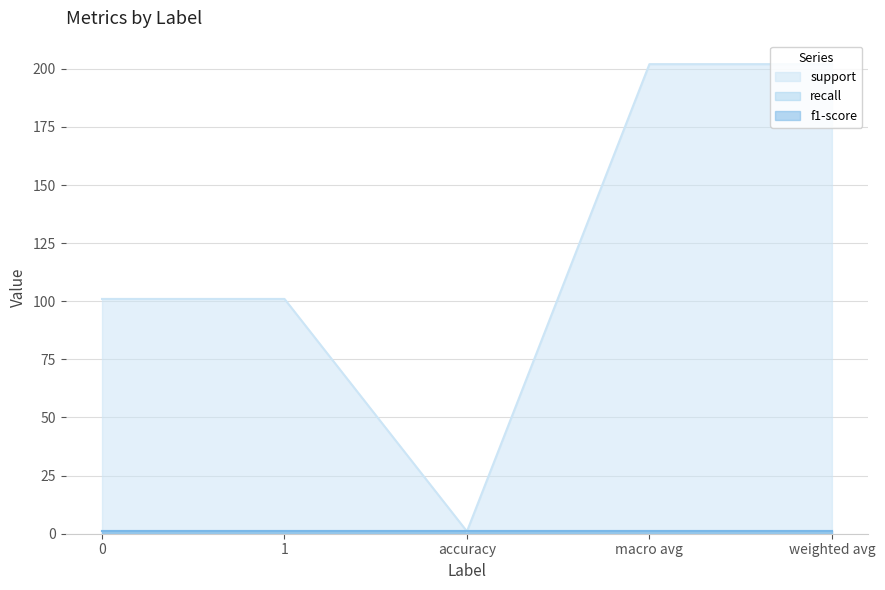

Is it true that recall equals 2 at macro avg?

False